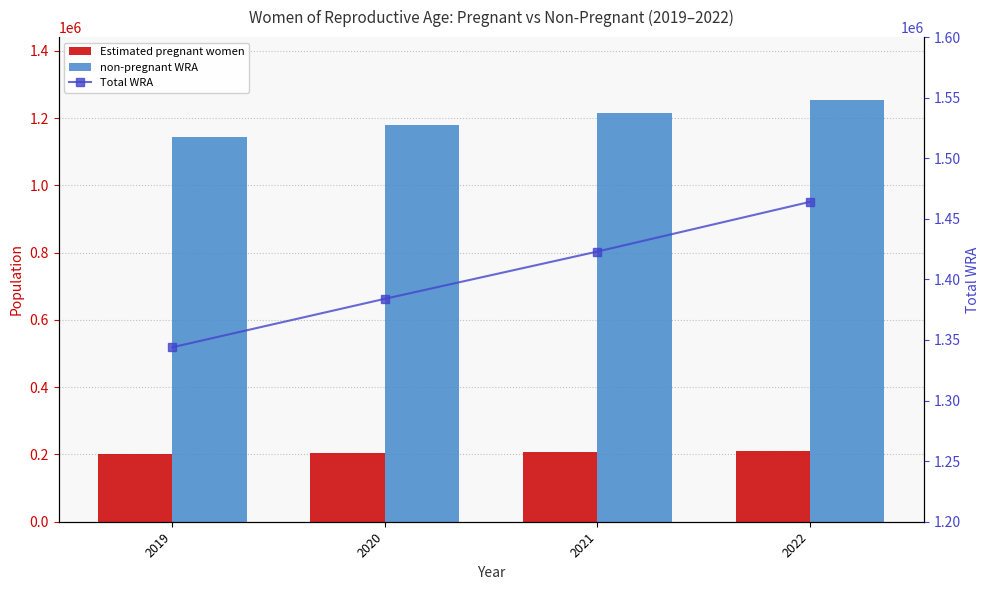

How many series are shown in this chart?

3